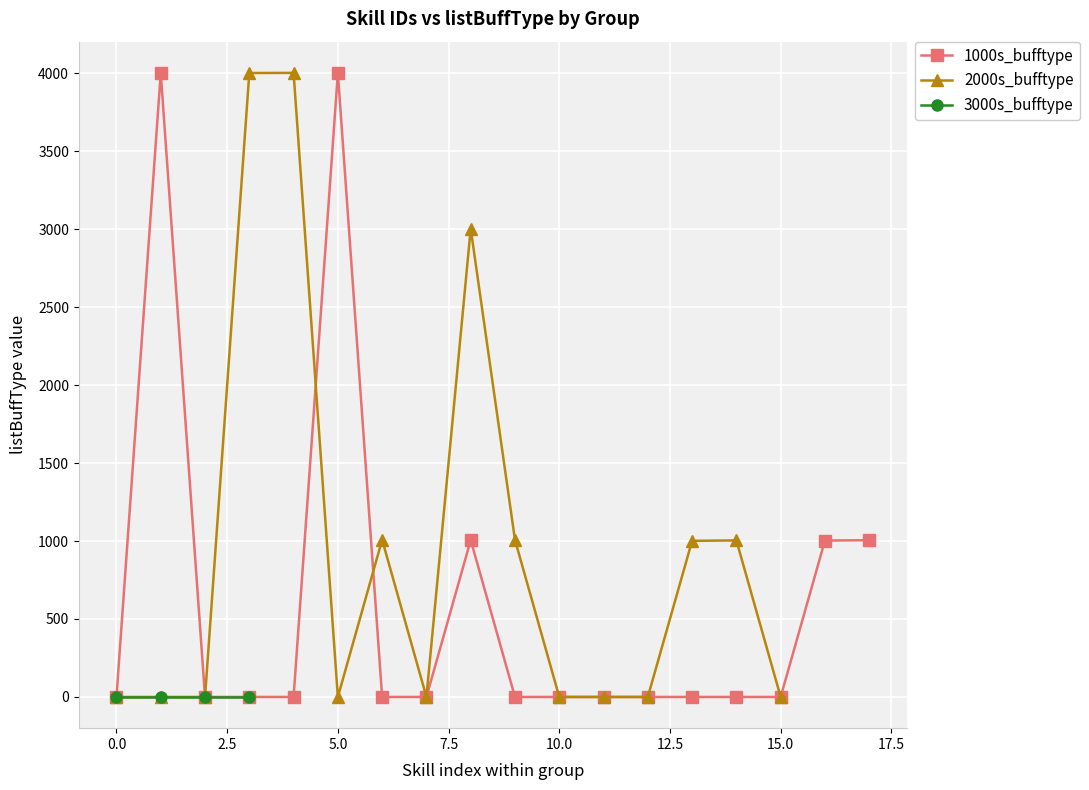

True or false: 1000s_bufftype has a value of 1982 at 0.0.

False